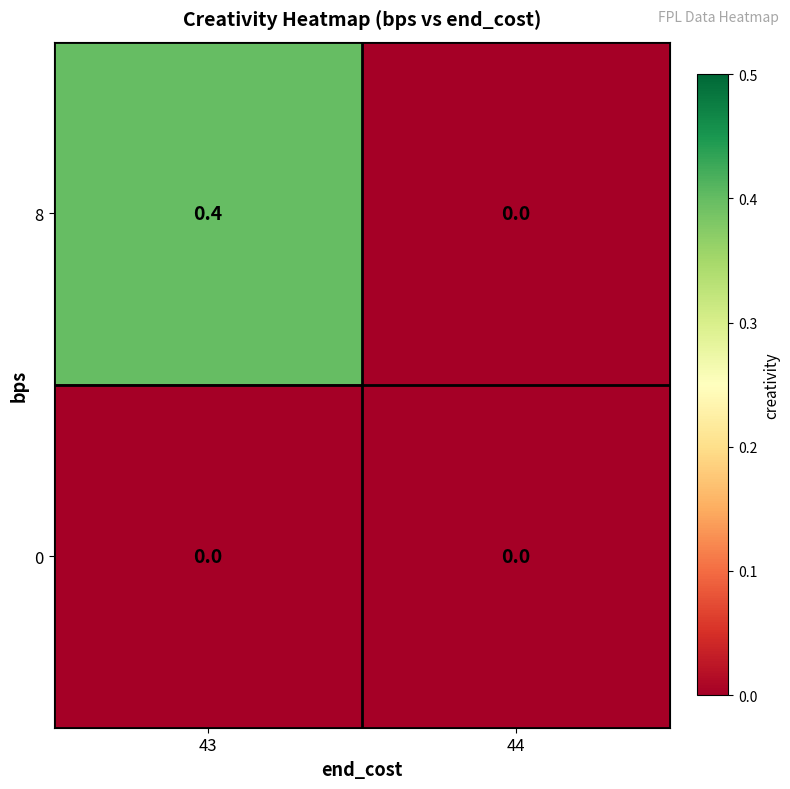

The value of 0 at 44 is 0.0. True or false?

True